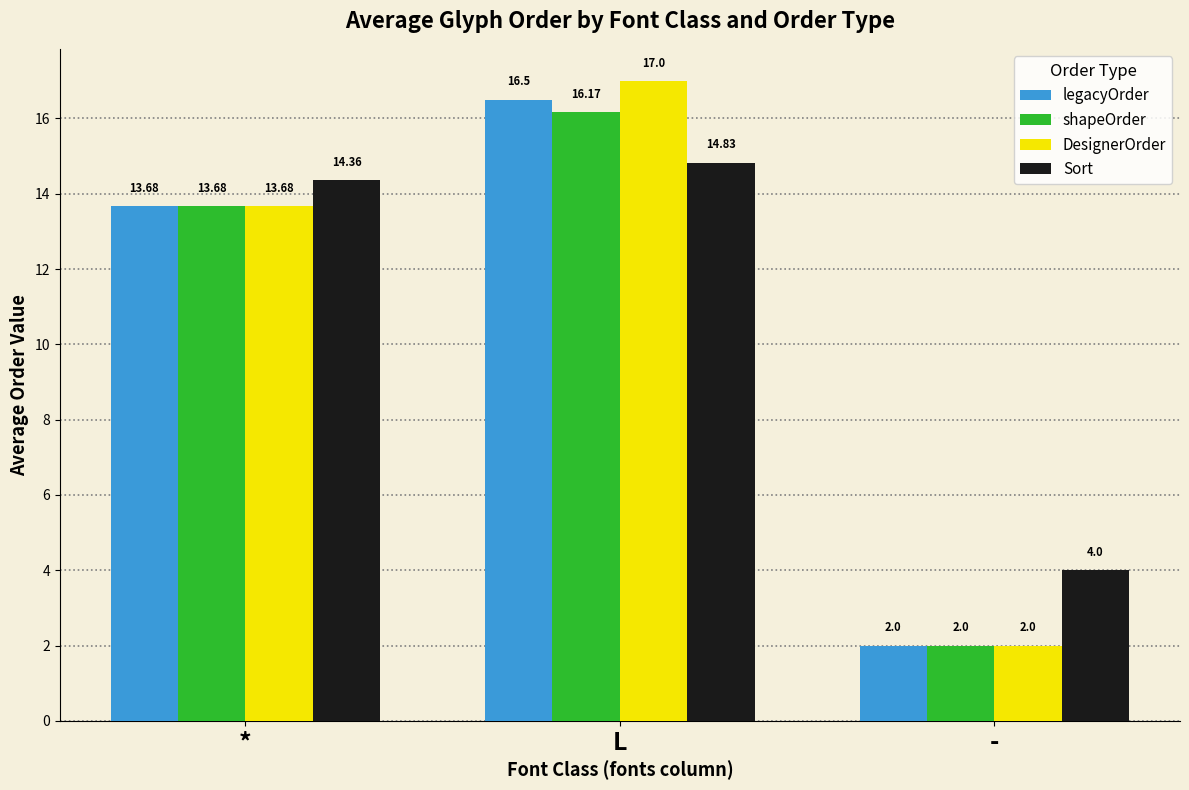

What is the sum of the Sort values at - and L?

18.8